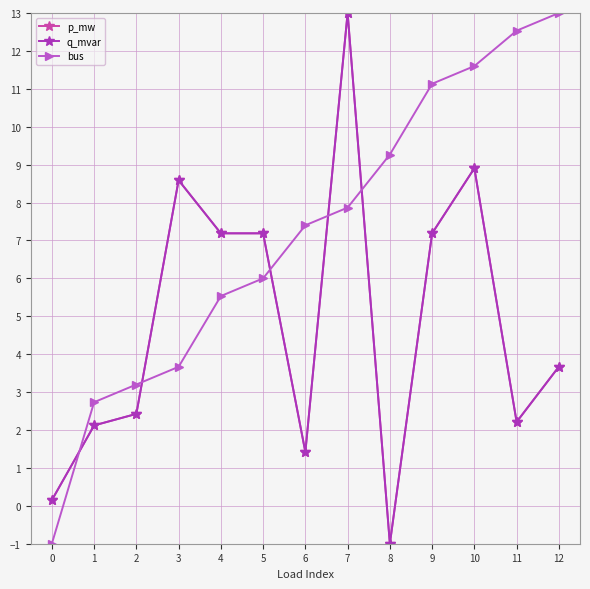

Is the value of bus at 6 greater than the value of p_mw at 8?

Yes